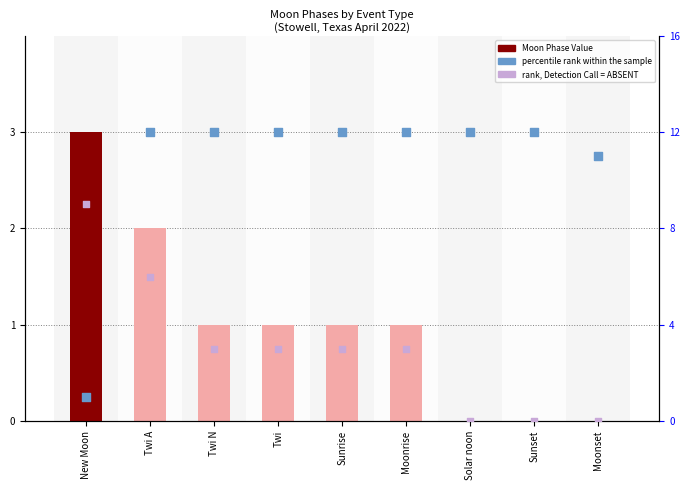

At which category is the sum across all series the highest?

Twi A